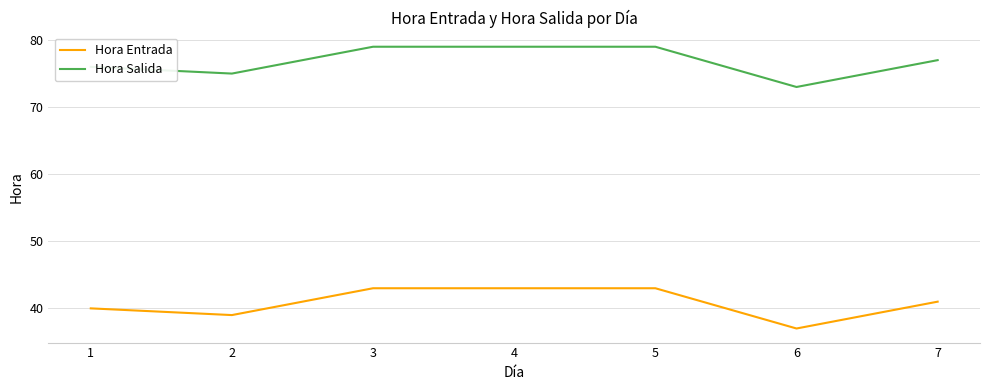

List the series in order of their peak value, lowest first.

Hora Entrada, Hora Salida